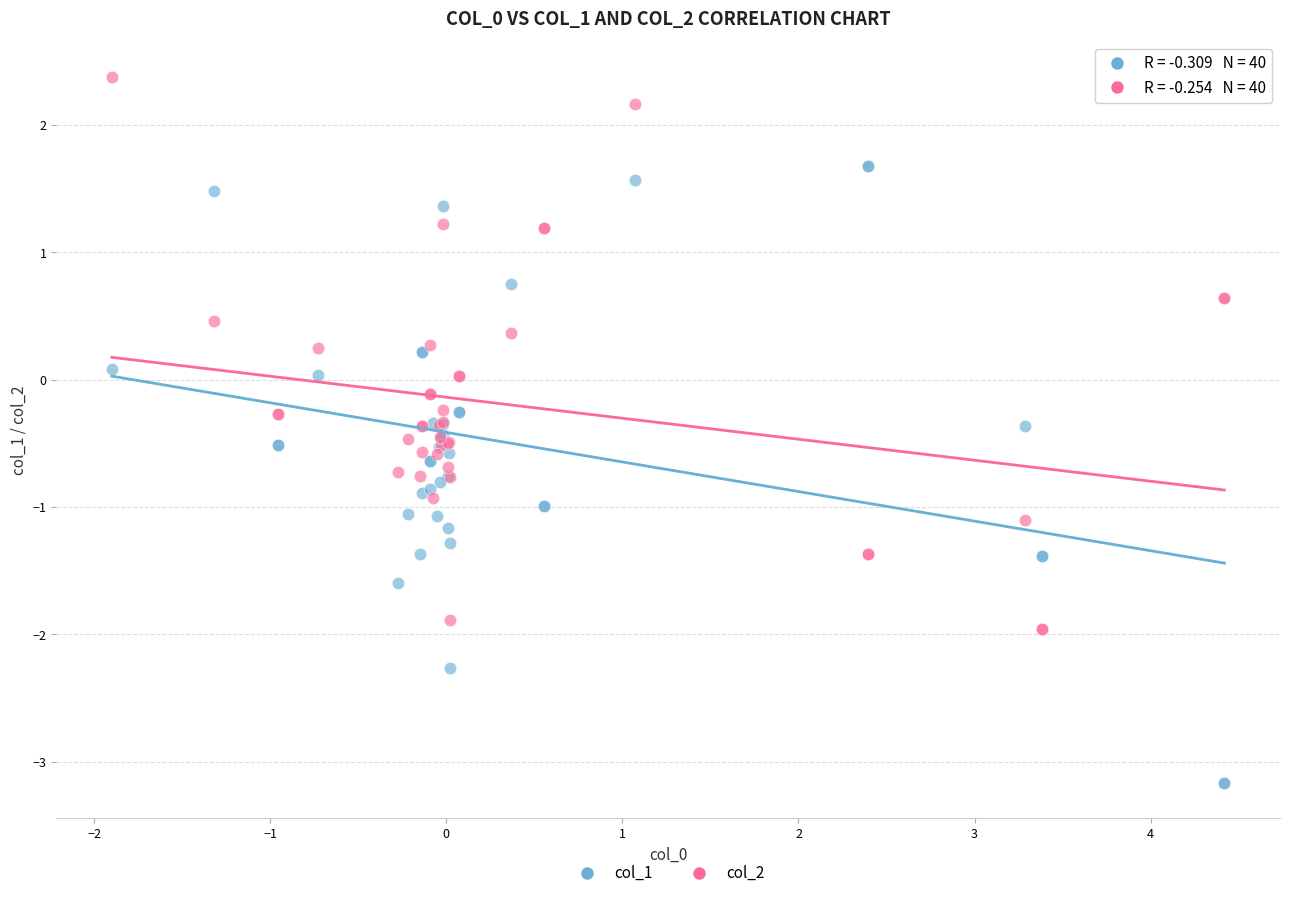

Which series contains the highest Y value?

col_2